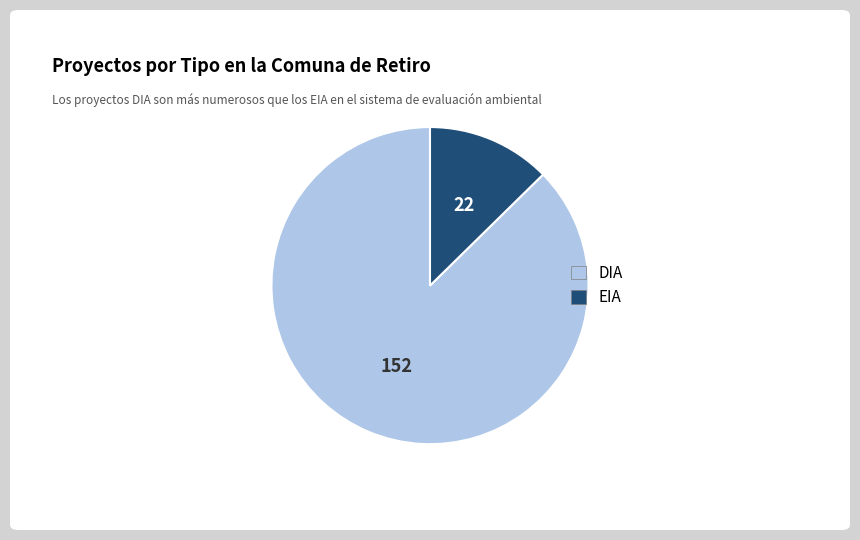

True or false: EIA accounts for 3% of the total.

False